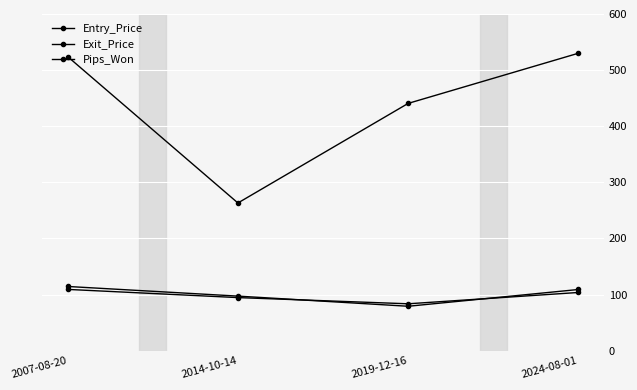

True or false: Pips_Won and Exit_Price cross at least once.

False